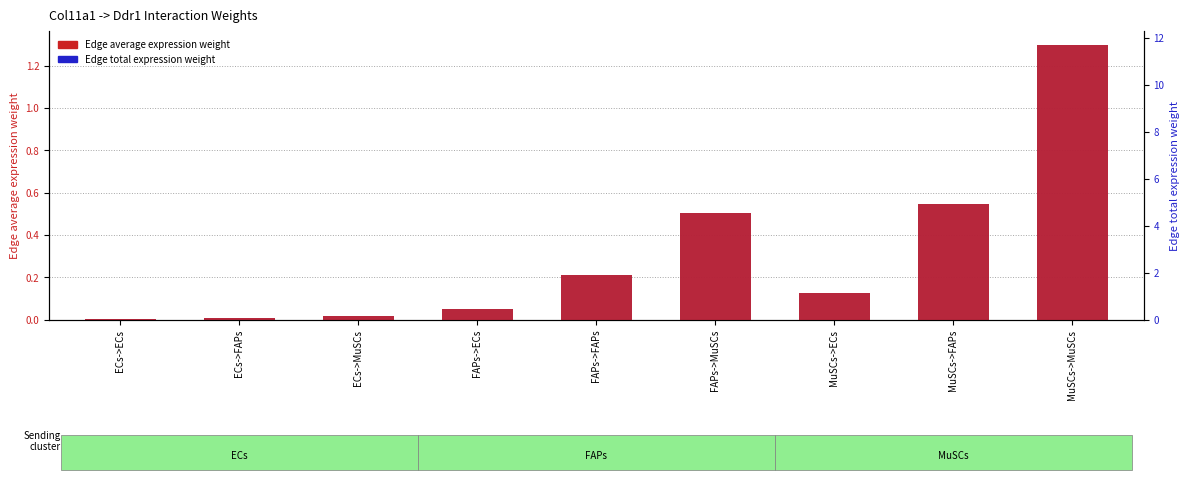

Is the value of Edge average expression weight at MuSCs->FAPs greater than the value of Edge total expression weight at ECs->ECs?

Yes